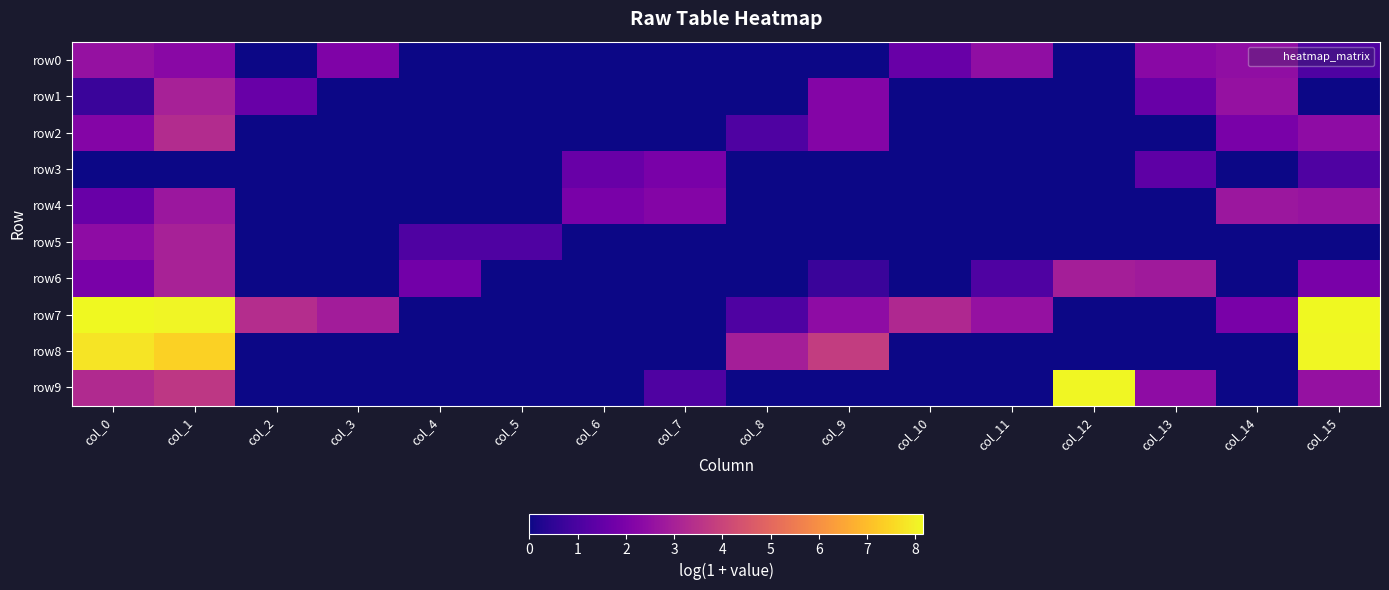

How many distinct data groups are displayed?

10